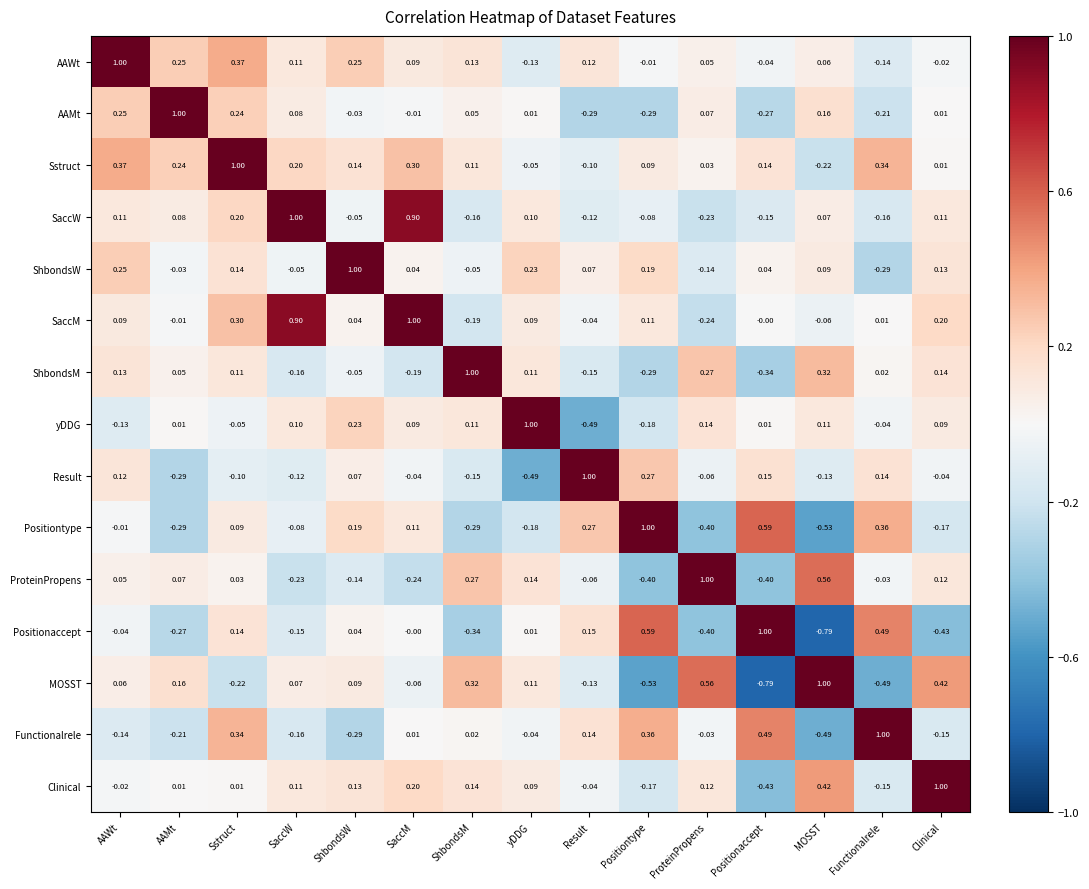

Which category has the highest value in the yDDG series?

yDDG